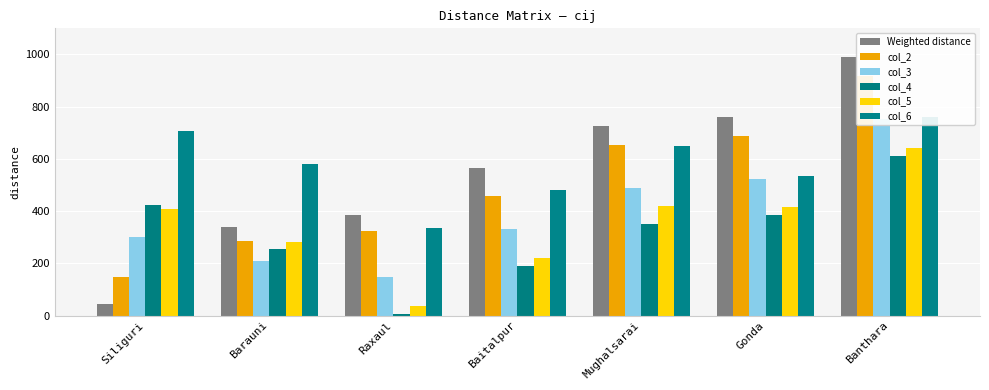

The value of Weighted distance at Barauni is 103. True or false?

False